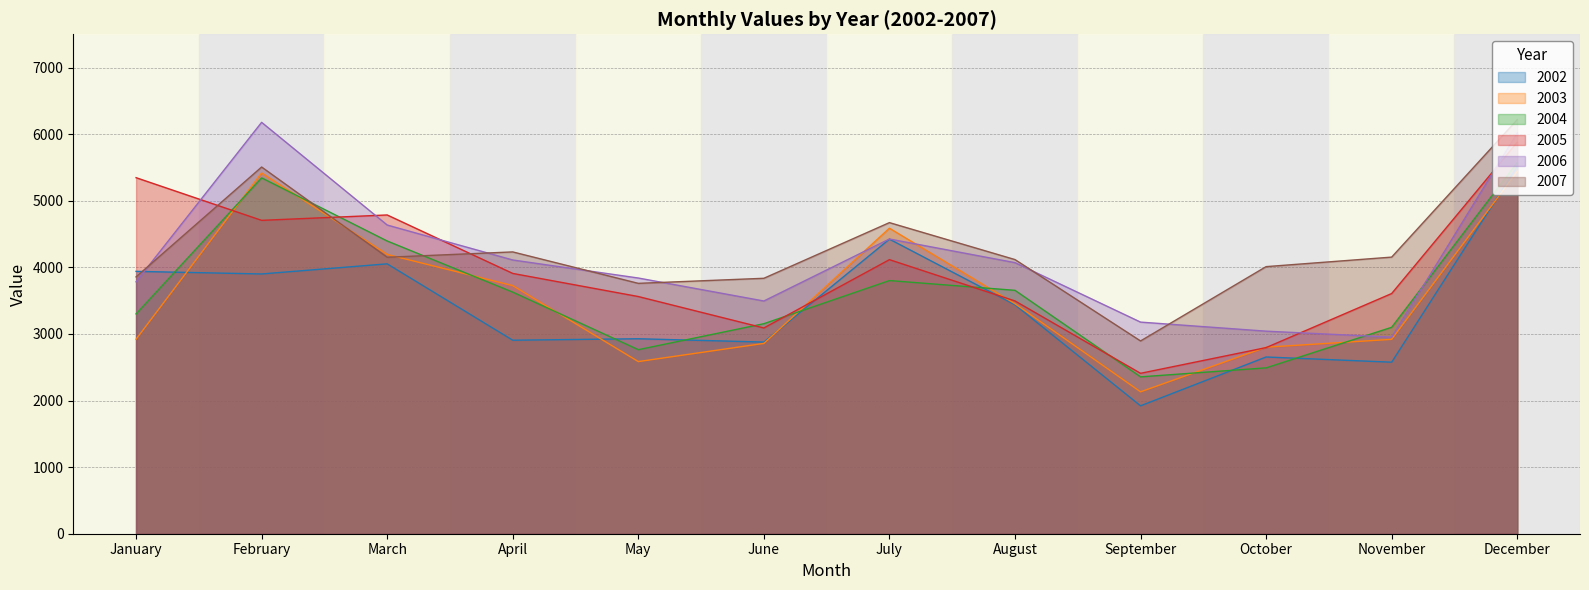

Which series ends up on top after the final intersection of 2005 and 2006?

2006